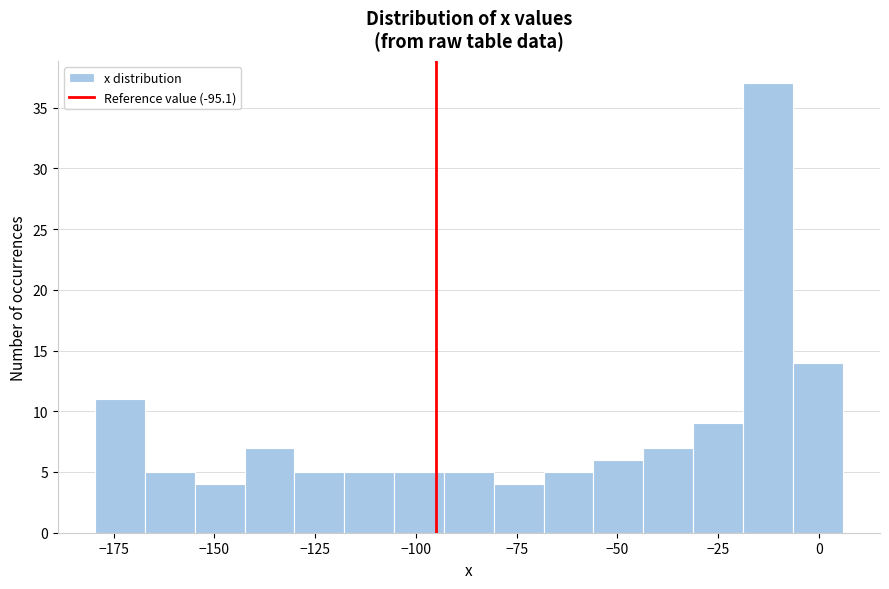

Around what value on the x-axis is the tallest bar? Give the approximate position of its centre, as read against the axis.

-15